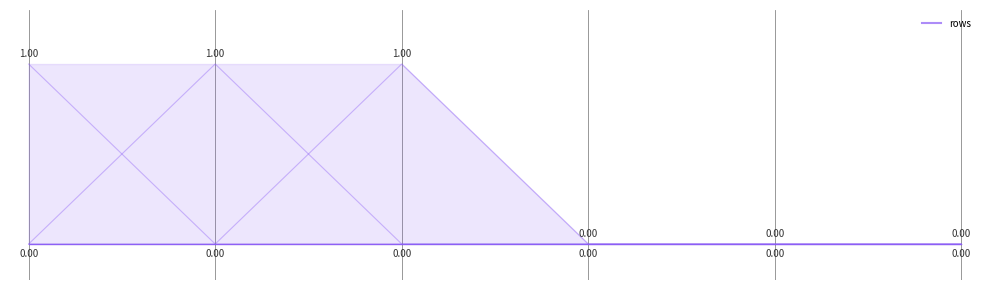

How many lines are shown in the chart?

6